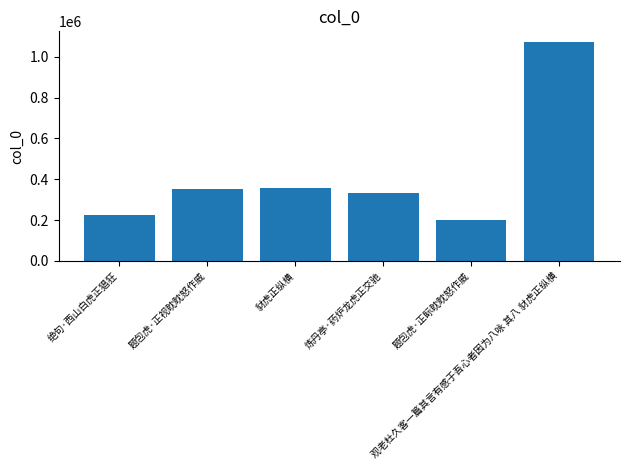

Between 题包虎·正眎眈眈怒作威 and 观老杜久客一篇其言有感于吾心者因为八咏 其八 豺虎正纵横, which is larger?

观老杜久客一篇其言有感于吾心者因为八咏 其八 豺虎正纵横